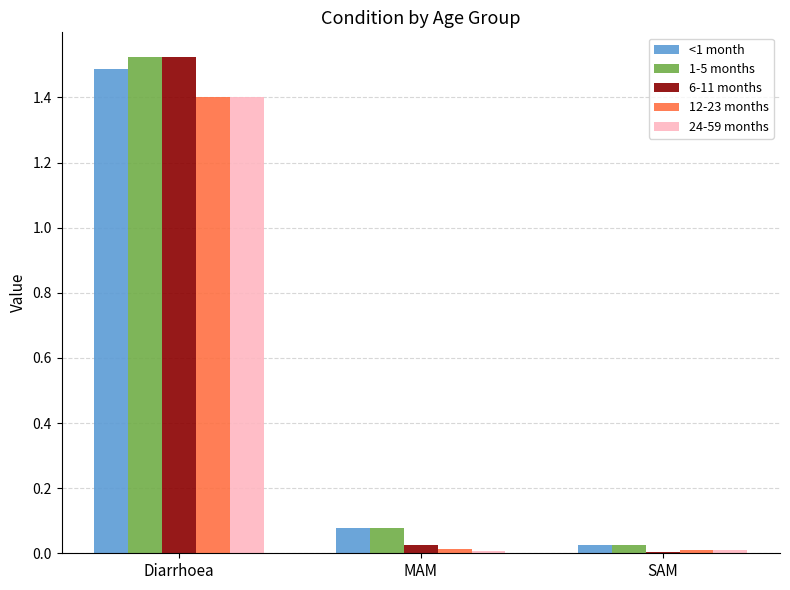

True or false: 24-59 months has a value of 0.0 at MAM.

True